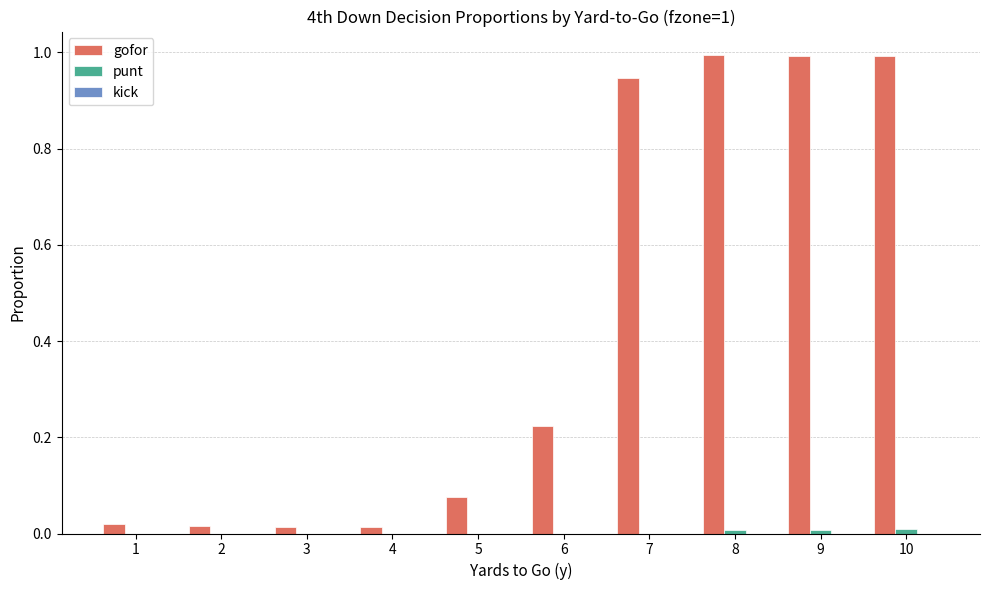

Does the chart contain stacked bars?

No